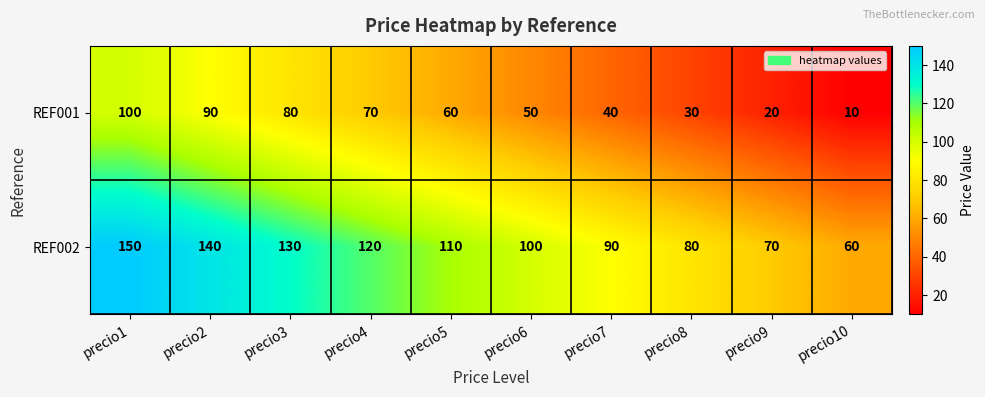

Rank the series by their maximum value, from lowest to highest.

REF001, REF002